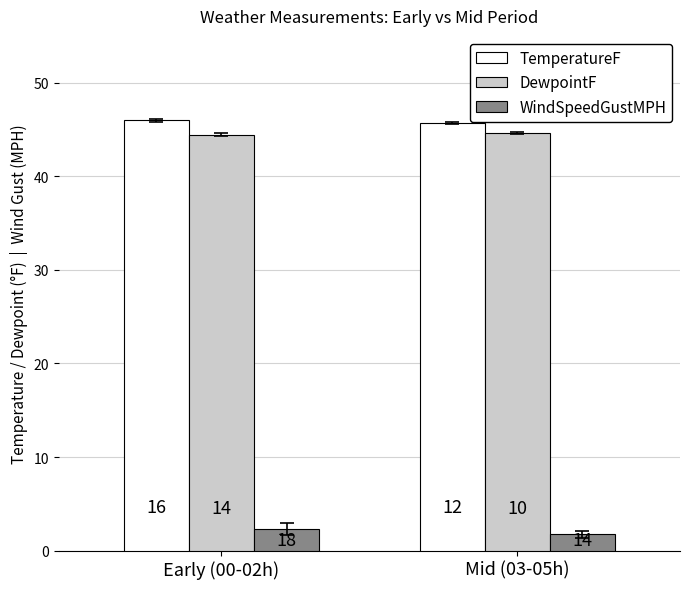

Reading right to left, transcribe all the data shown in this chart.

TemperatureF: 45.7	46.0
DewpointF: 44.6	44.4
WindSpeedGustMPH: 1.7	2.3